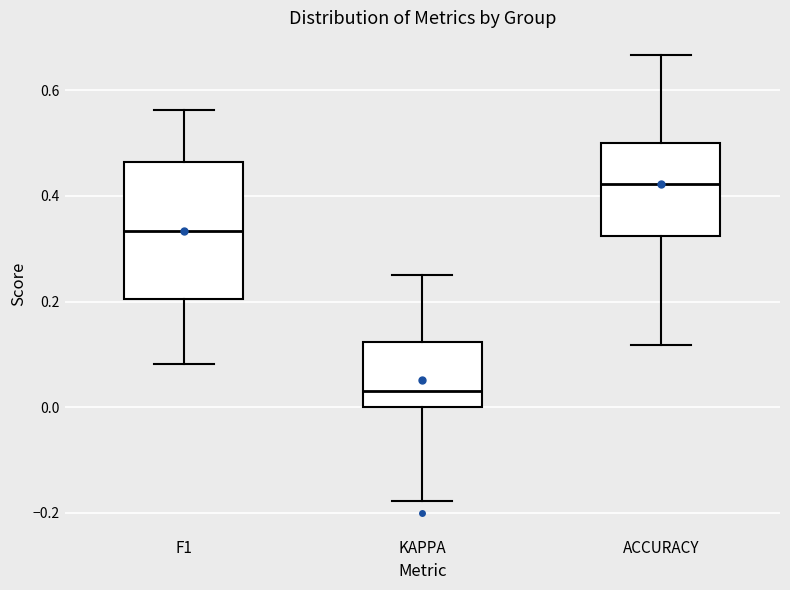

Comparing the boxes themselves (not the whiskers), which one is the tallest?

F1